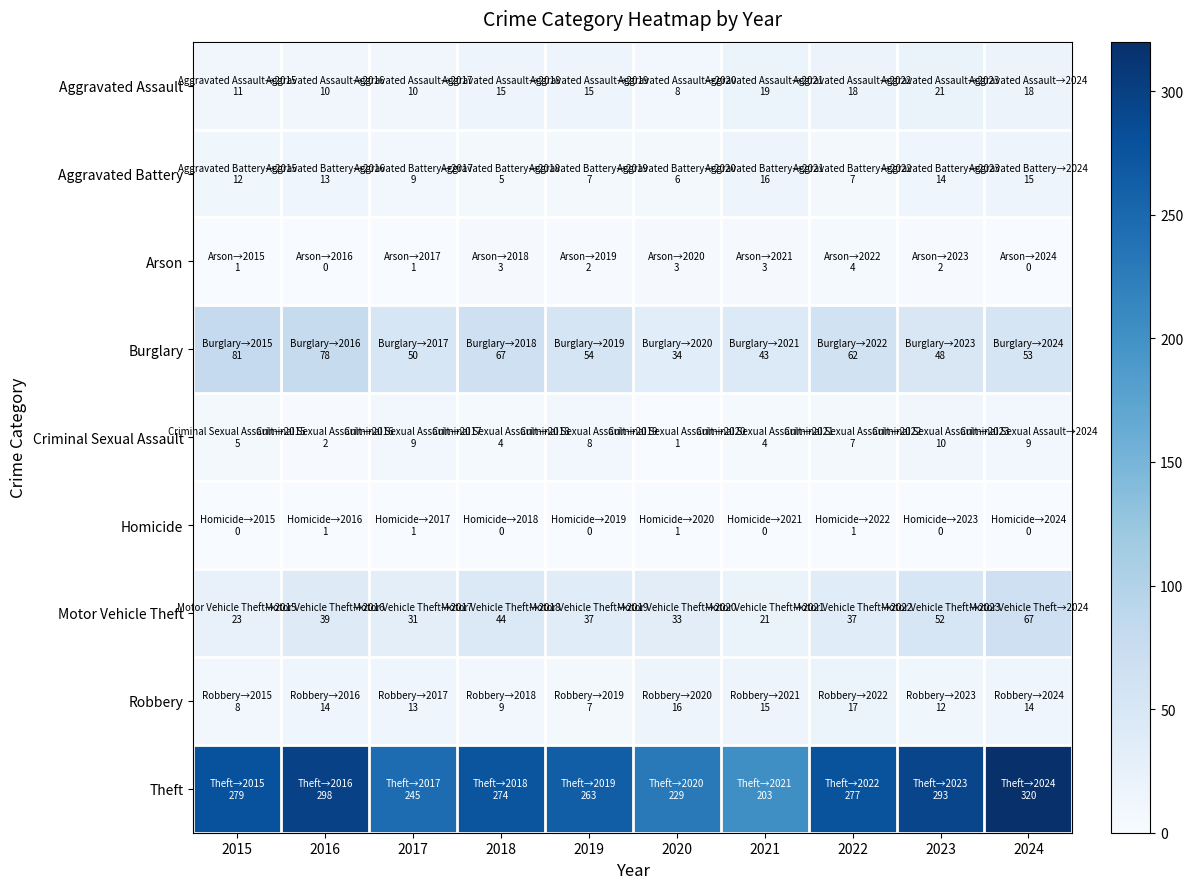

Reading right to left, list all the values displayed in this chart.

Aggravated Assault: 2024=18	2023=21	2022=18	2021=19	2020=8	2019=15	2018=15	2017=10	2016=10	2015=11
Aggravated Battery: 2024=15	2023=14	2022=7	2021=16	2020=6	2019=7	2018=5	2017=9	2016=13	2015=12
Arson: 2024=0	2023=2	2022=4	2021=3	2020=3	2019=2	2018=3	2017=1	2016=0	2015=1
Burglary: 2024=53	2023=48	2022=62	2021=43	2020=34	2019=54	2018=67	2017=50	2016=78	2015=81
Criminal Sexual Assault: 2024=9	2023=10	2022=7	2021=4	2020=1	2019=8	2018=4	2017=9	2016=2	2015=5
Homicide: 2024=0	2023=0	2022=1	2021=0	2020=1	2019=0	2018=0	2017=1	2016=1	2015=0
Motor Vehicle Theft: 2024=67	2023=52	2022=37	2021=21	2020=33	2019=37	2018=44	2017=31	2016=39	2015=23
Robbery: 2024=14	2023=12	2022=17	2021=15	2020=16	2019=7	2018=9	2017=13	2016=14	2015=8
Theft: 2024=320	2023=293	2022=277	2021=203	2020=229	2019=263	2018=274	2017=245	2016=298	2015=279